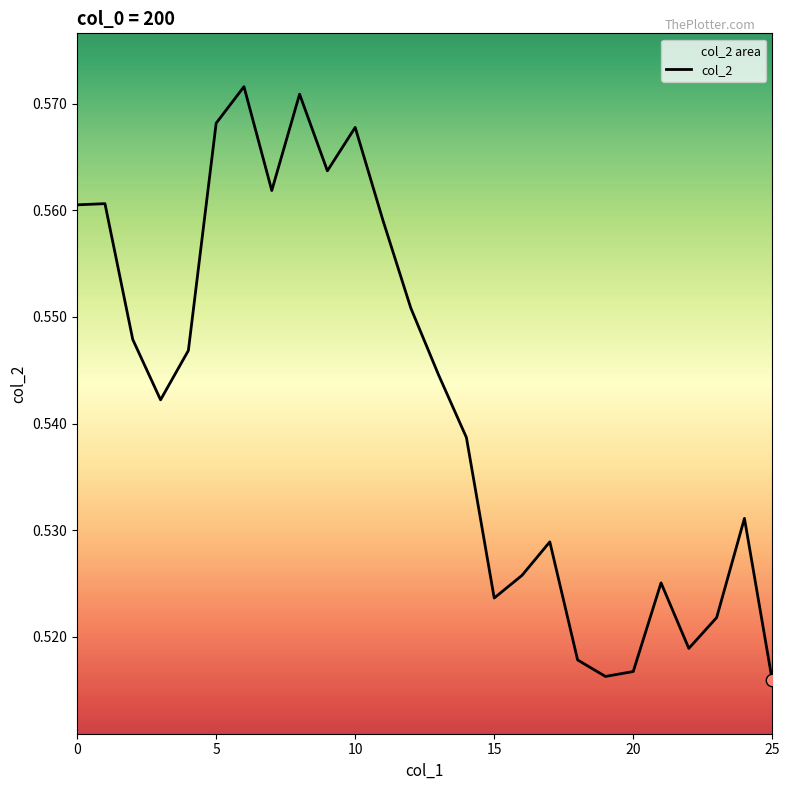

Which has a higher value, 10 or 15?

10